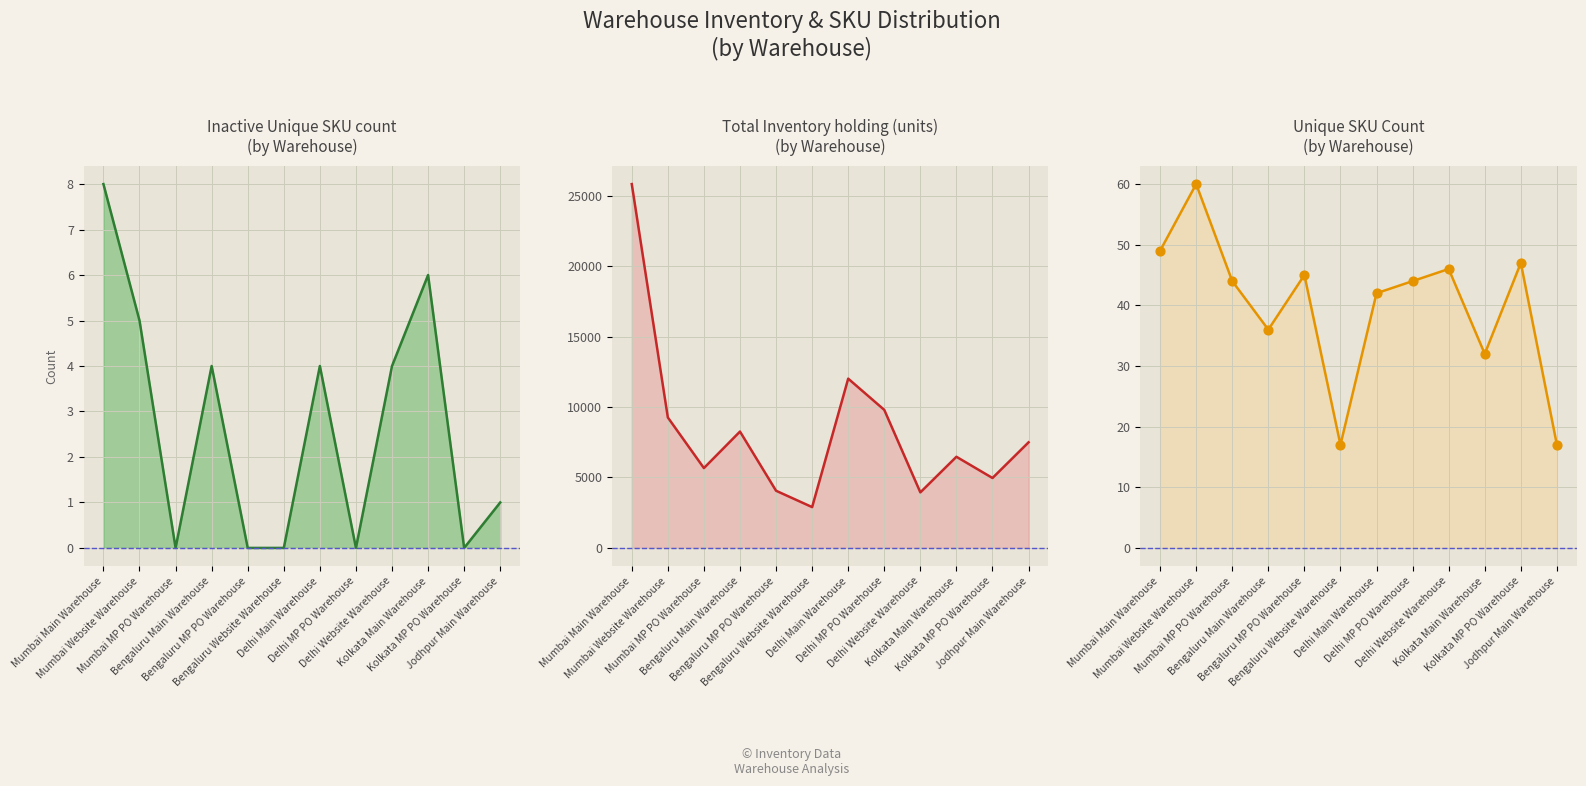

Which series contains the highest Y value?

Total Inventory holding (units)